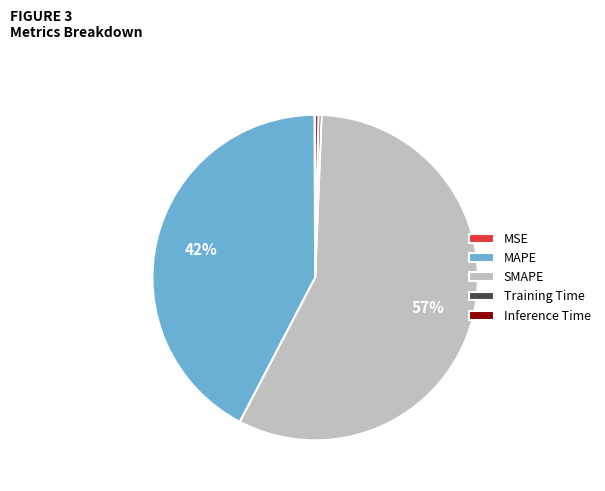

Do Training Time and Inference Time together represent more than half of the pie?

No